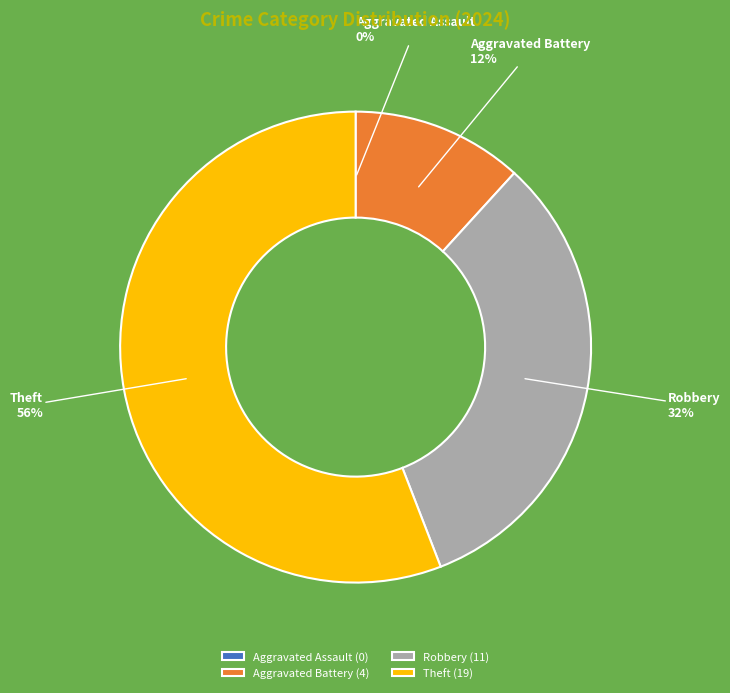

Which has a higher value, Theft or Aggravated Battery?

Theft